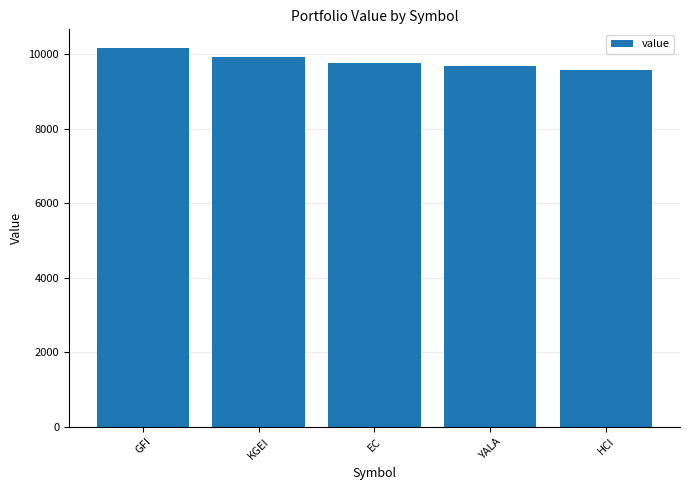

How many data points are less than 9761?

2